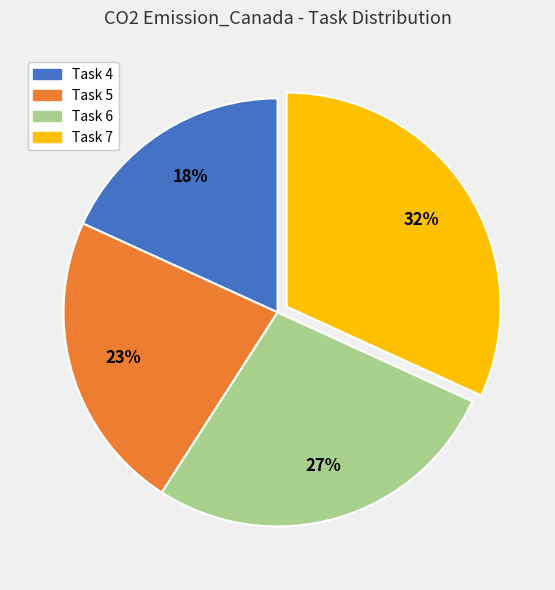

True or false: Task 5 accounts for 23% of the total.

True